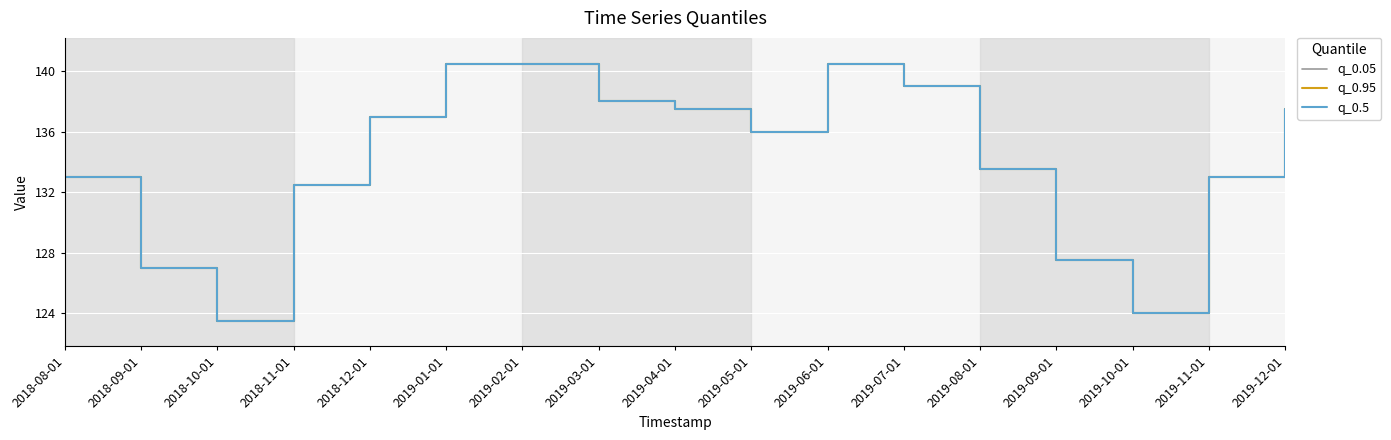

Does the chart have visible grid lines?

Yes